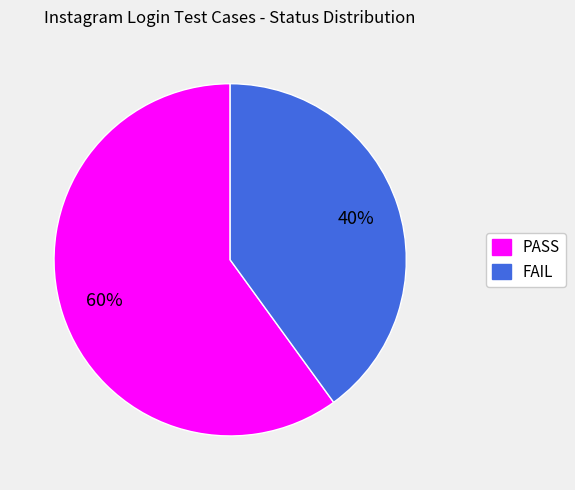

To the nearest percent, what is the difference between the largest and smallest slice percentages?

20%